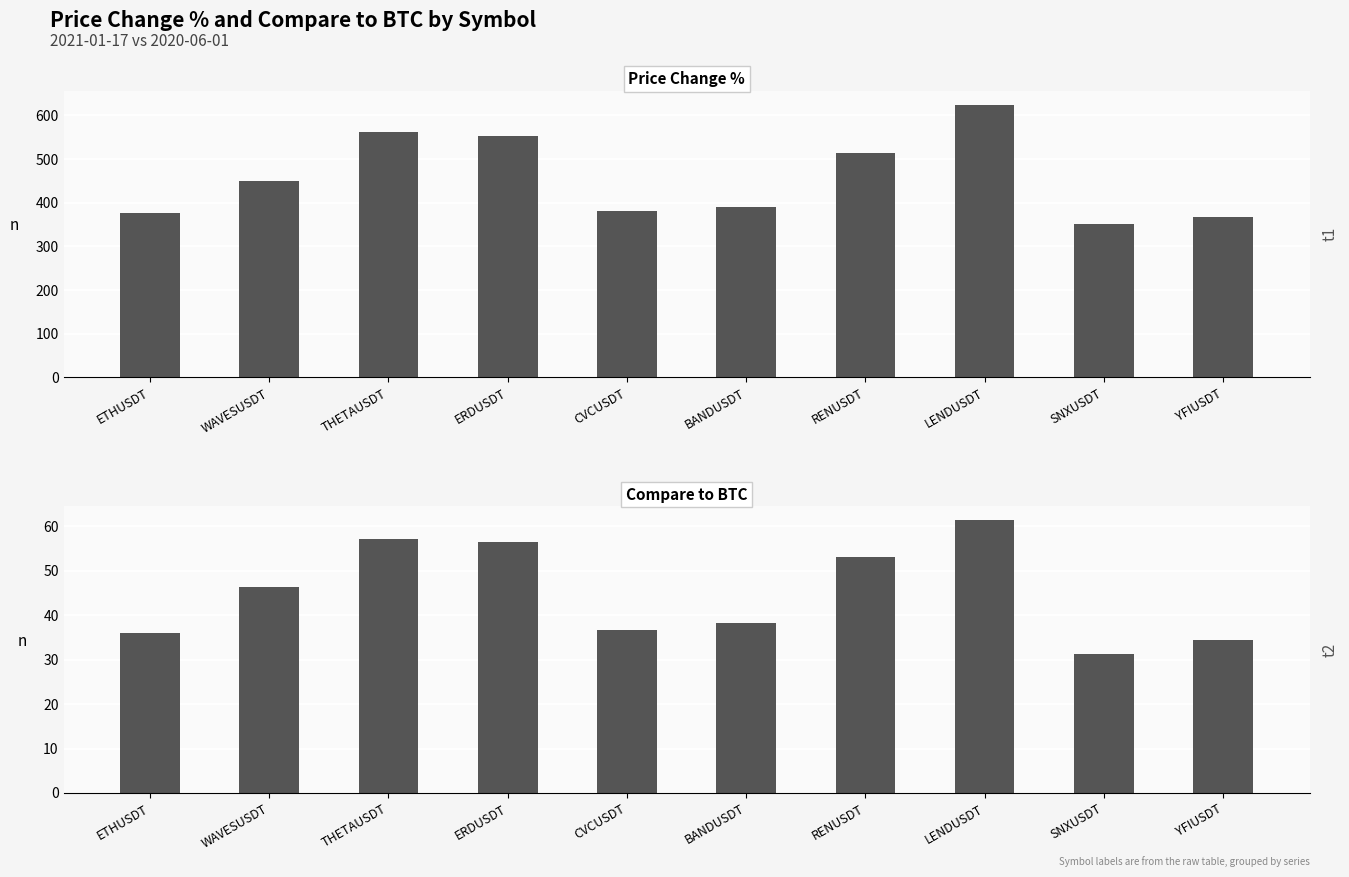

Reading right to left, transcribe all the data shown in this chart.

price_change: 368.1	350.9	624.4	514.0	390.2	381.1	553.5	561.3	450.0	376.4
compare_to_btc: 34.5	31.3	61.4	53.1	38.2	36.8	56.5	57.1	46.5	36.0